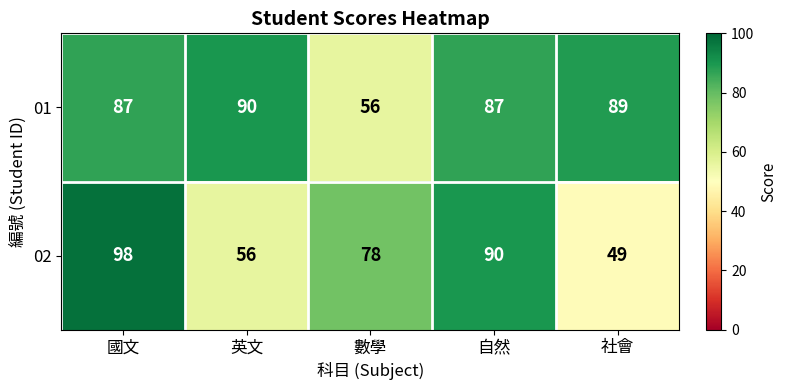

How many data points does each series have?

5